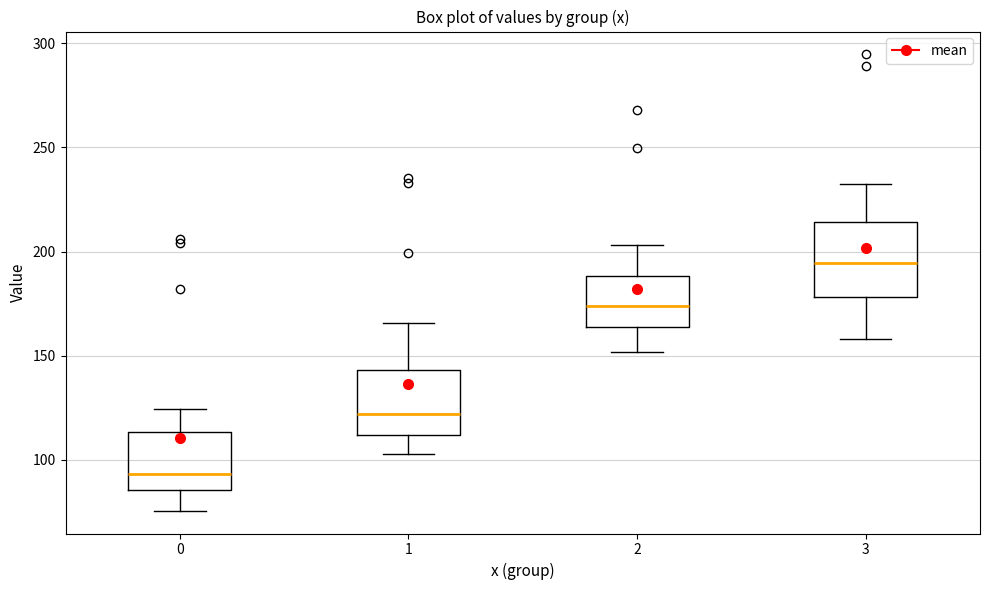

Reading left to right, read every box against the y-axis: the position of its median line, the range the box covers, and the ends of its whiskers. The values are not printed on the chart, so give them approximately, as read against the axis.

0: median 95, box 85 to 115, whiskers 75 to 125
1: median 120, box 110 to 145, whiskers 105 to 165
2: median 175, box 165 to 190, whiskers 150 to 205
3: median 195, box 180 to 215, whiskers 160 to 230